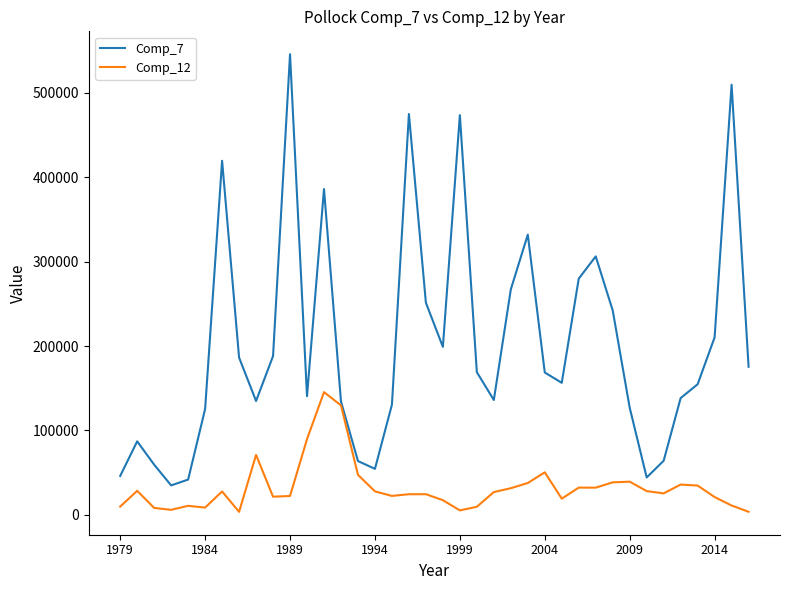

How many lines are shown in the chart?

2